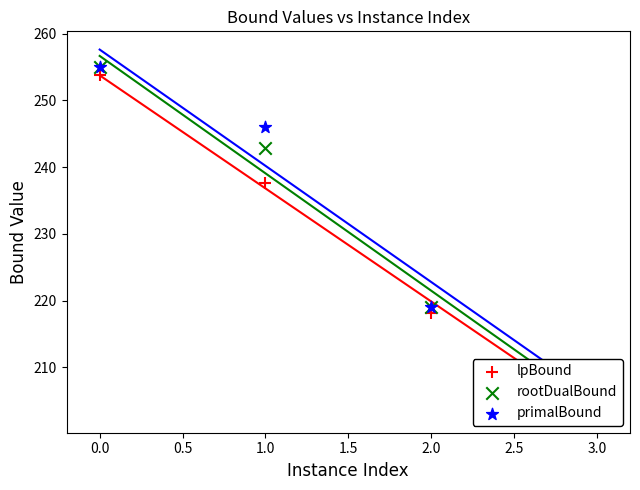

What are all the series names shown in the legend?

lpBound, rootDualBound, primalBound